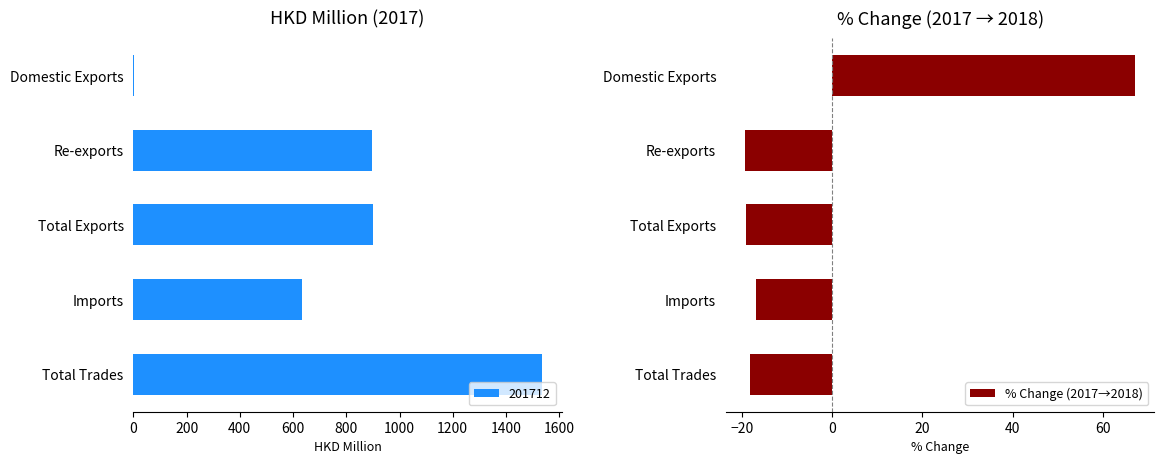

What is the smallest value displayed?

-19.2